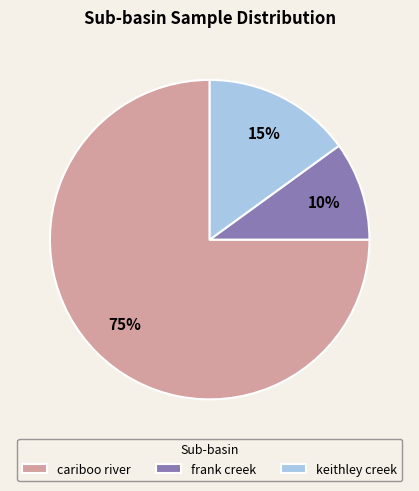

To the nearest percent, what is the difference between the keithley creek and cariboo river slice percentages?

60%